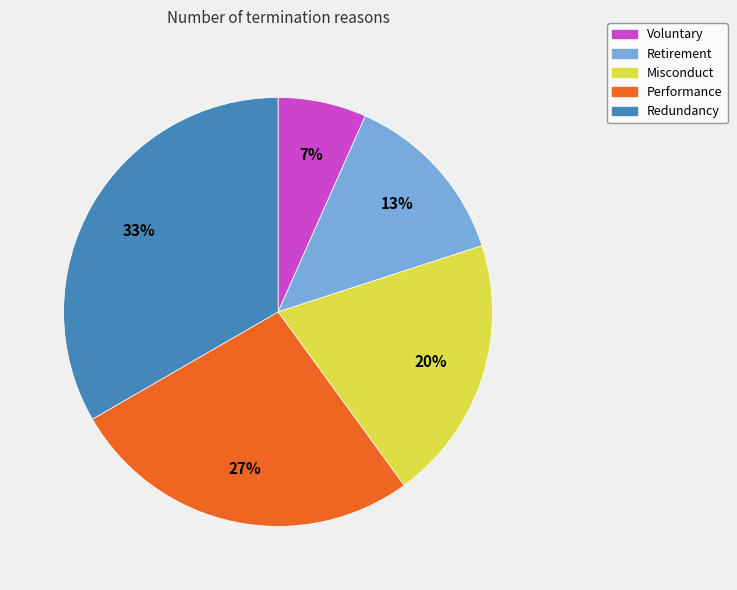

How many slices are in this pie chart?

5